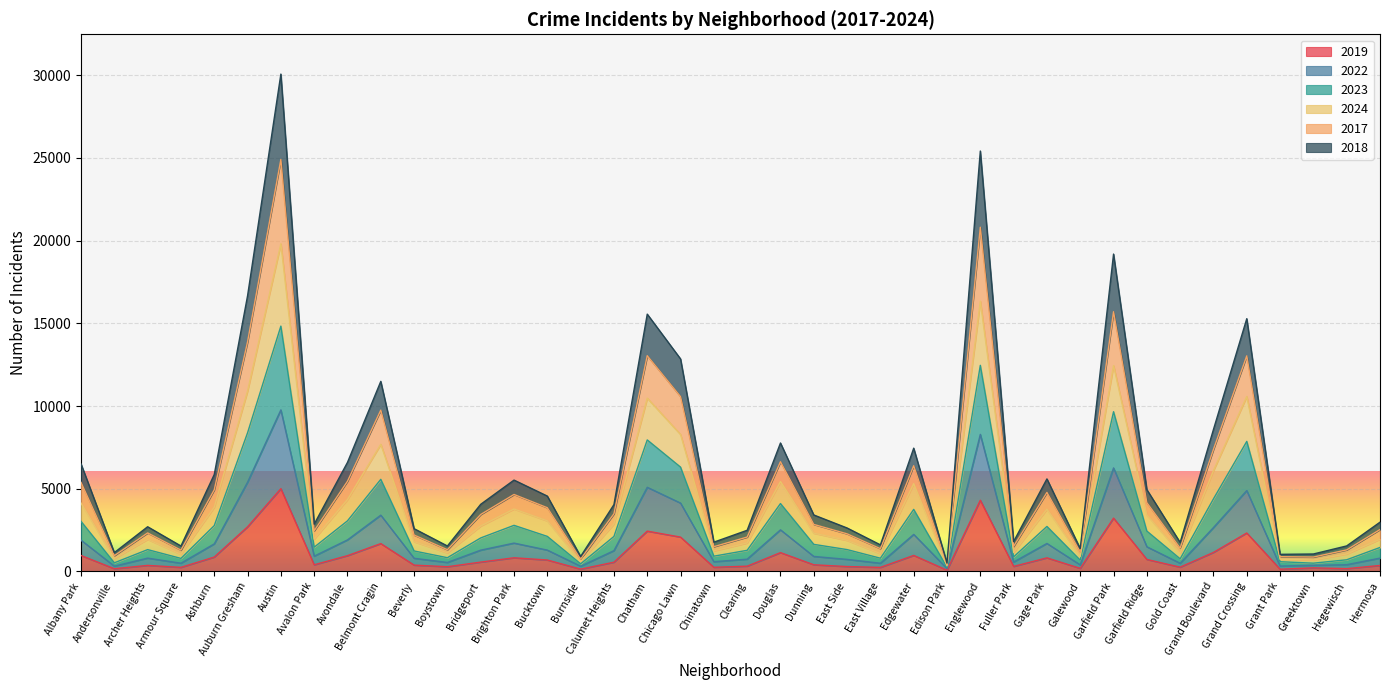

At which category is the sum across all series the highest?

Austin